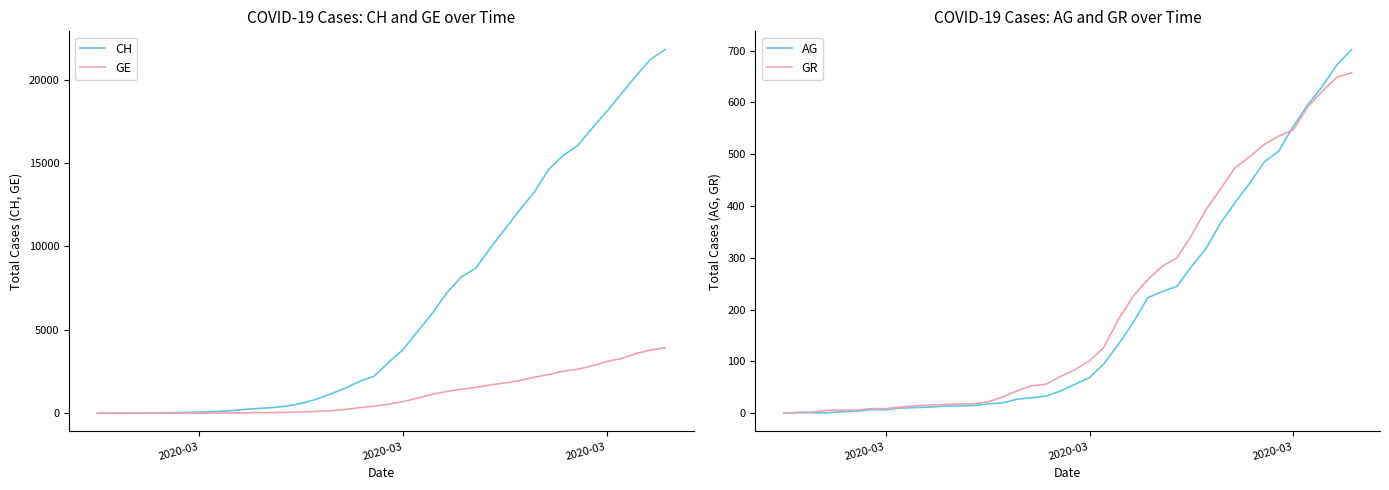

What is the greatest value displayed?

21806